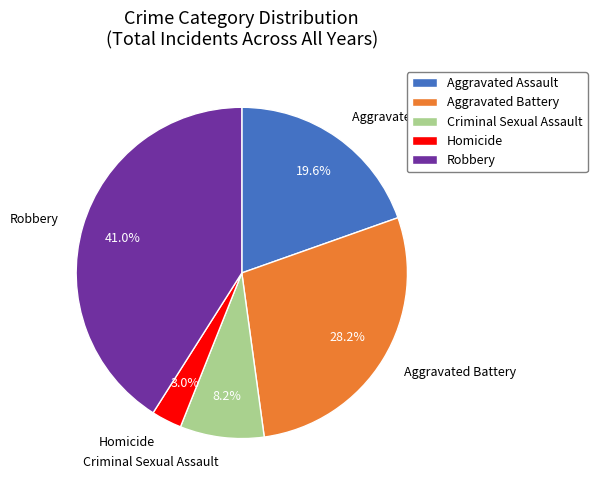

What is the smallest slice in the pie chart?

Homicide